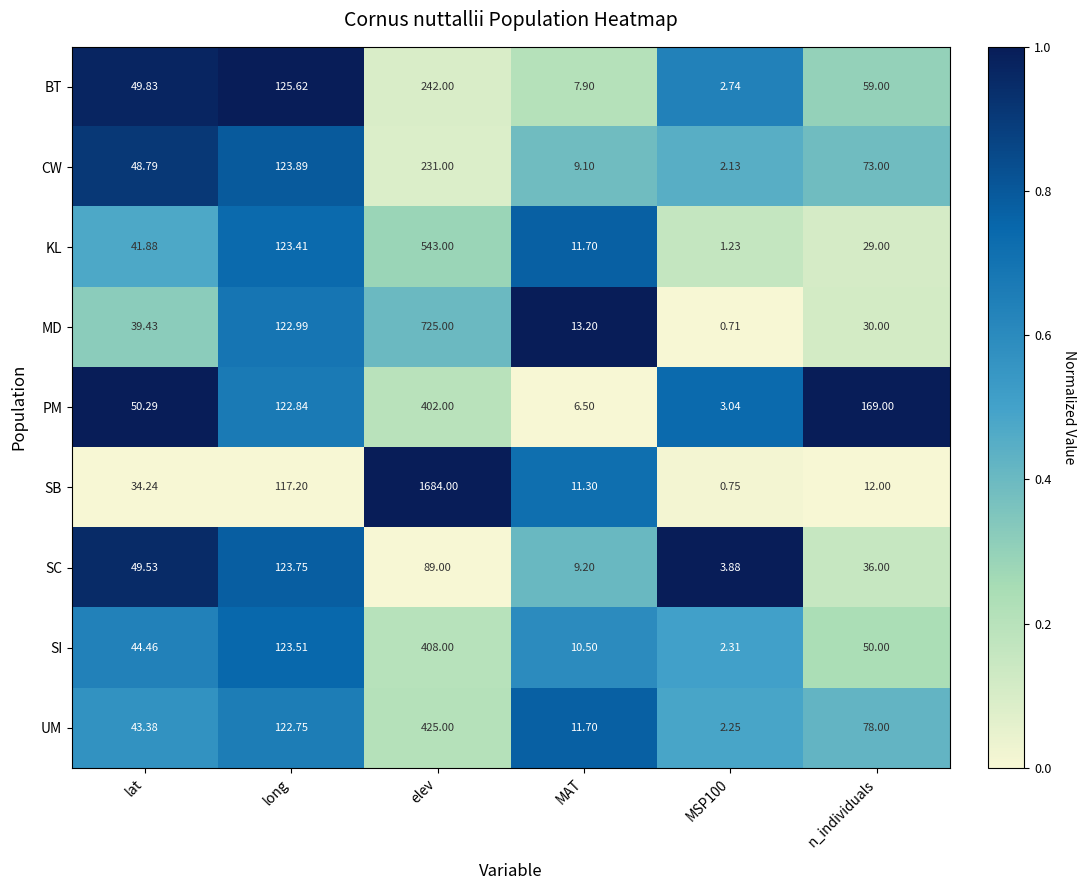

Where does the SI series first go above 50?

long